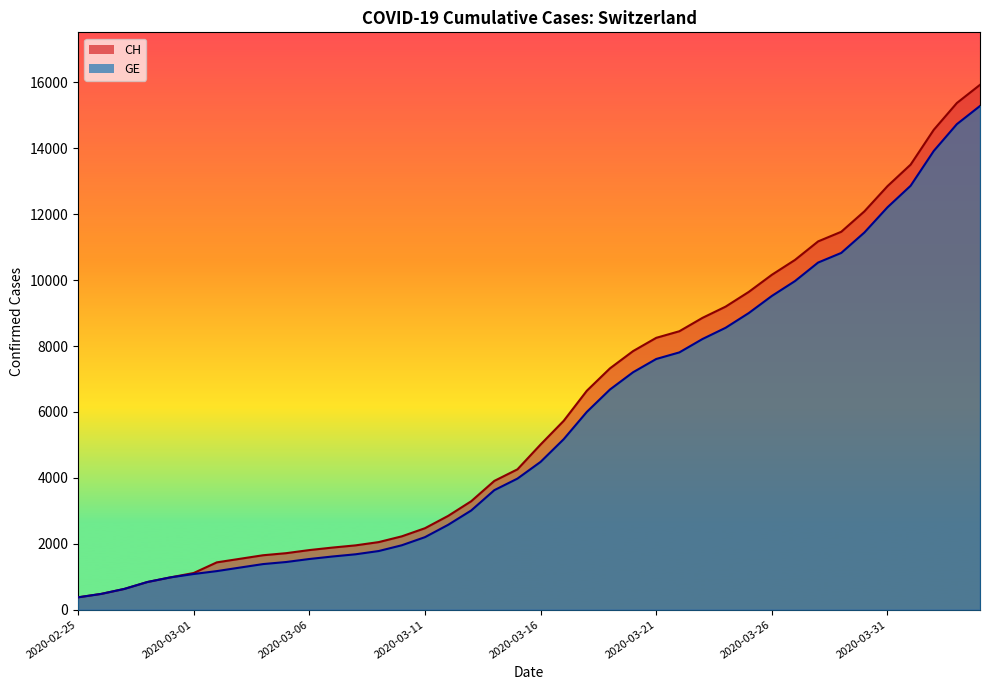

True or false: CH and GE intersect in this chart.

False